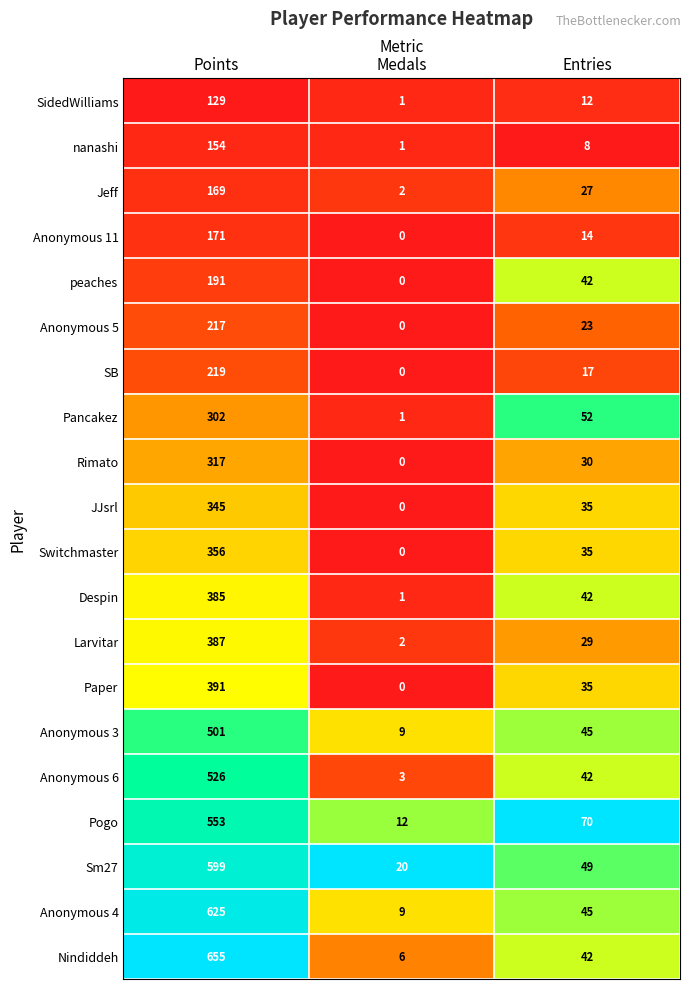

Count the Pogo values in the range 12 to 553.

3